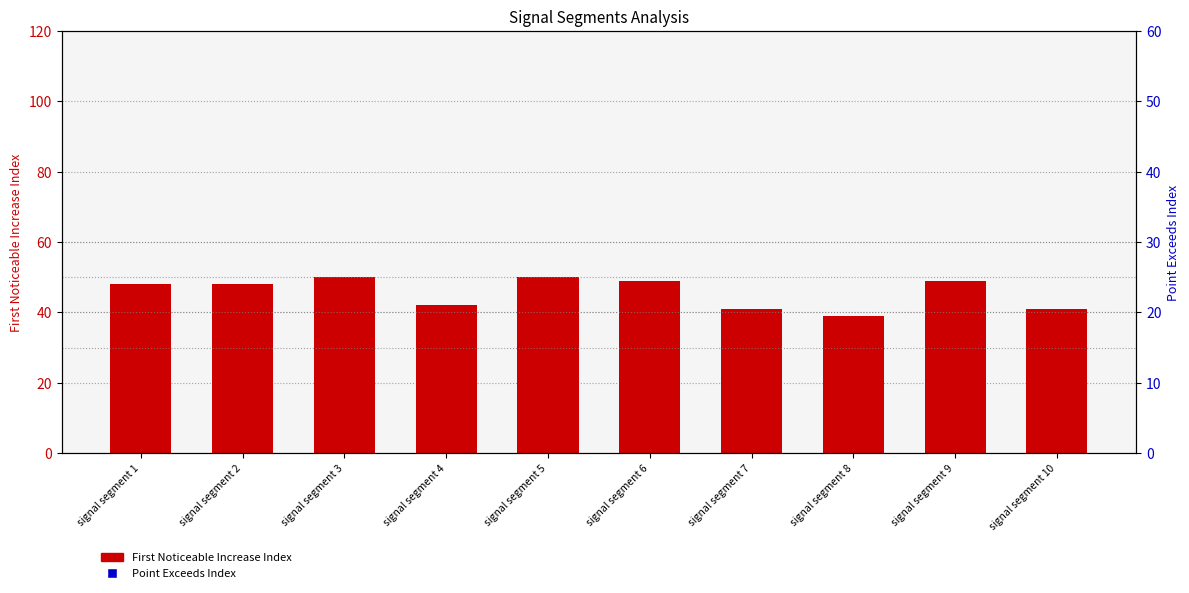

Which series contains the lowest Y value?

First_Noticeable_Increase_Index